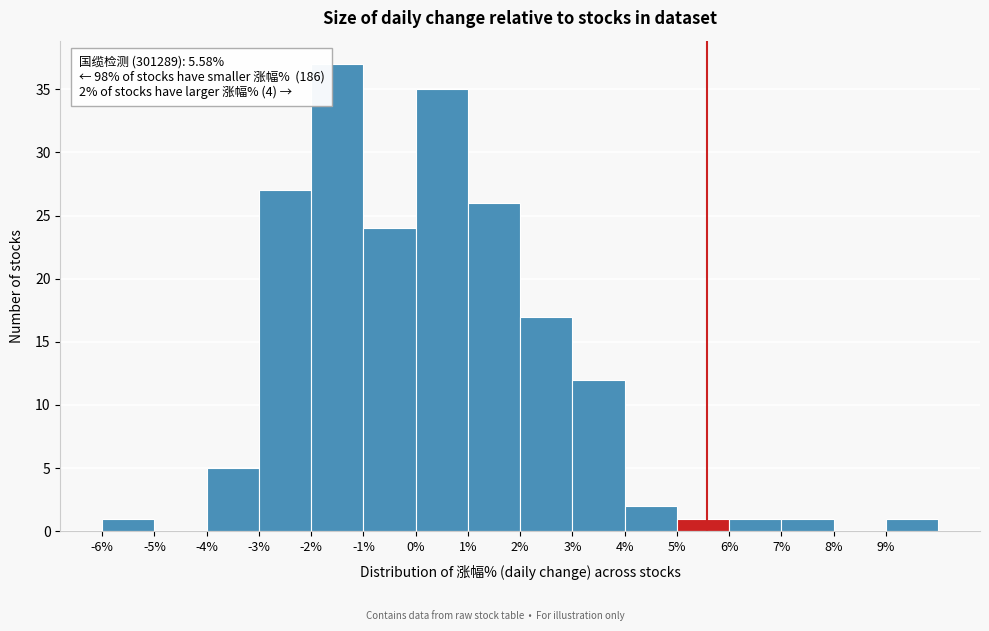

Which range on the x-axis has the tallest bar?

-2 to -1